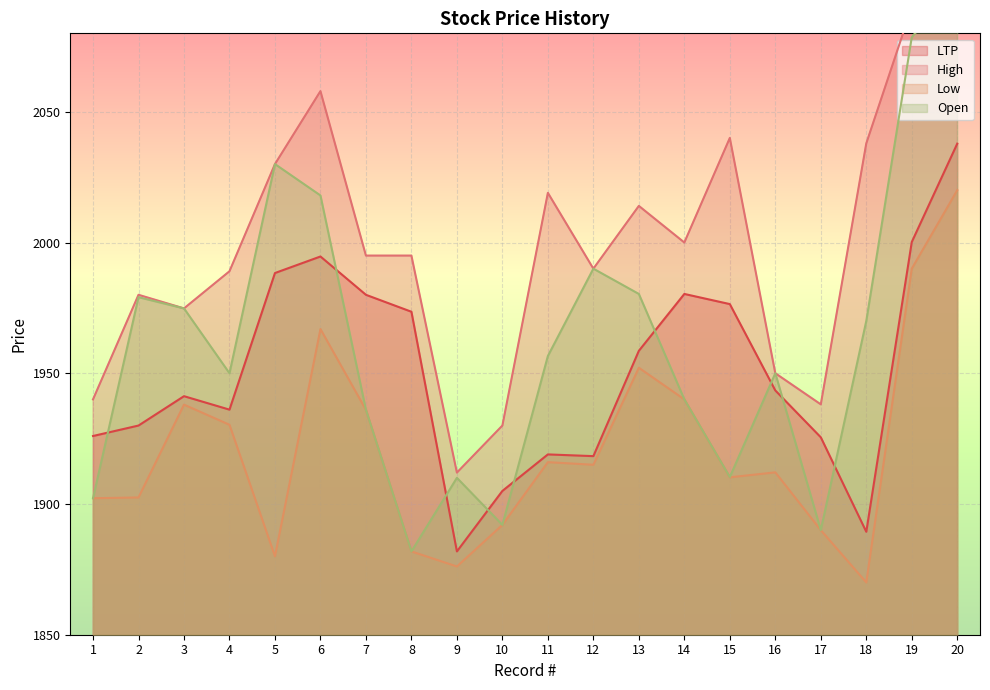

Which series has the largest total across all categories?

High